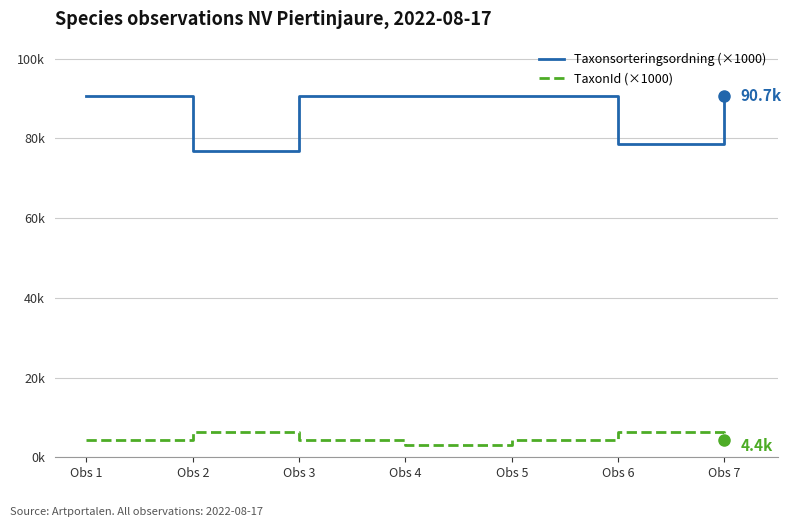

Reading right to left, list all the values displayed in this chart.

Taxonsorteringsordning (×1000): 90.7	78.6	90.7	90.6	90.7	76.9	90.6
TaxonId (×1000): 4.4	6.5	4.4	3.1	4.4	6.4	4.4